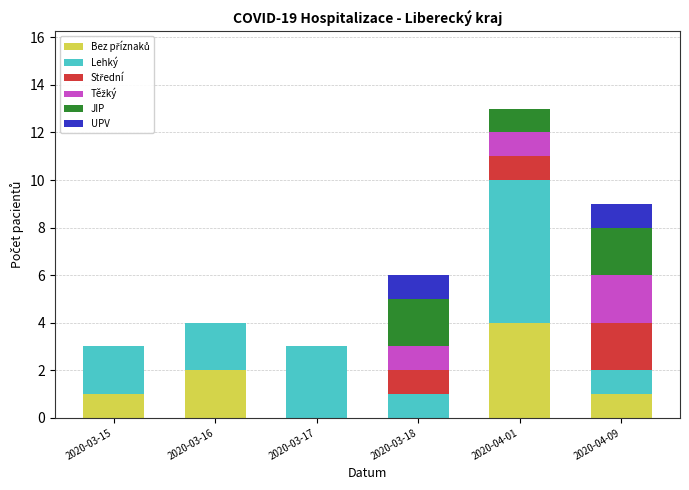

At which category is the sum across all series the highest?

2020-04-01